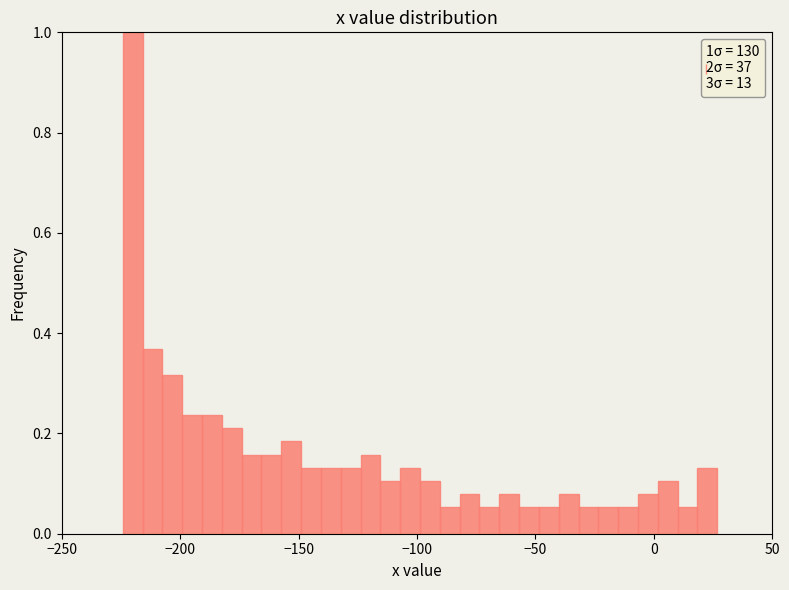

Read against the x-axis, roughly where is the centre of the tallest bar?

-220